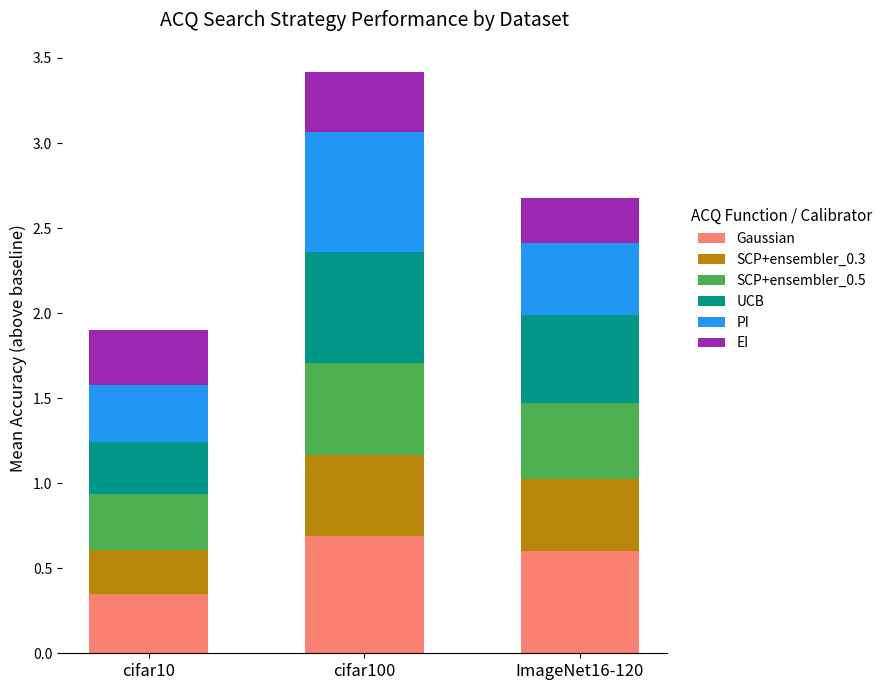

Are the bars grouped side by side (vs. stacked)?

No